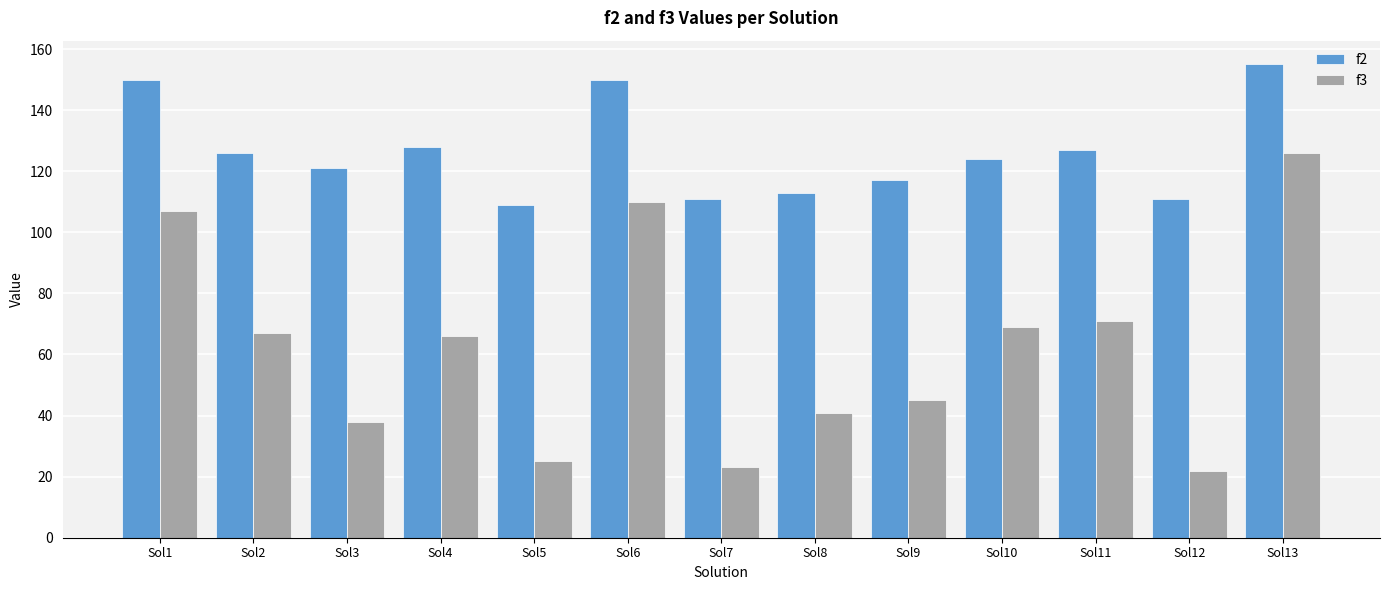

What is the spread (max minus min) of values at Sol5?

84